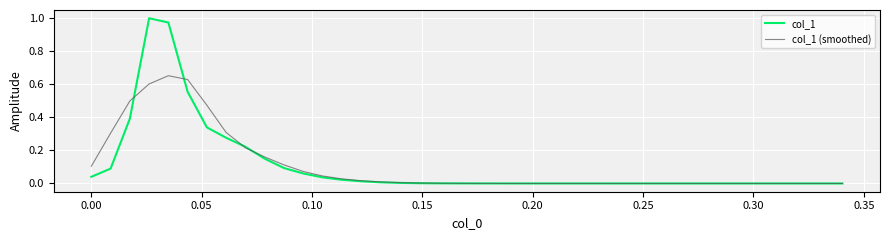

Which series has the widest spread of values?

col_1